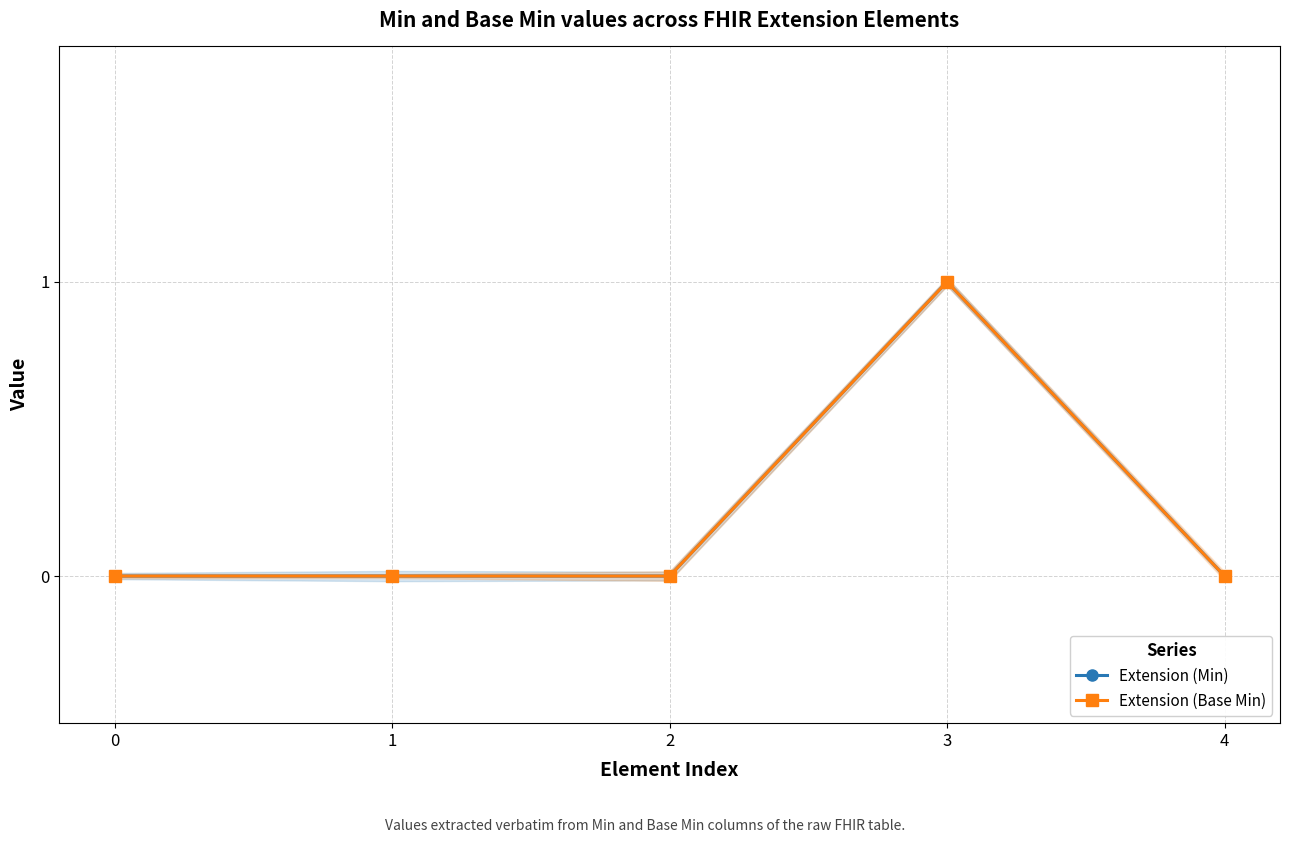

Between 0 and 3, which series saw the biggest shift?

Extension (Min)